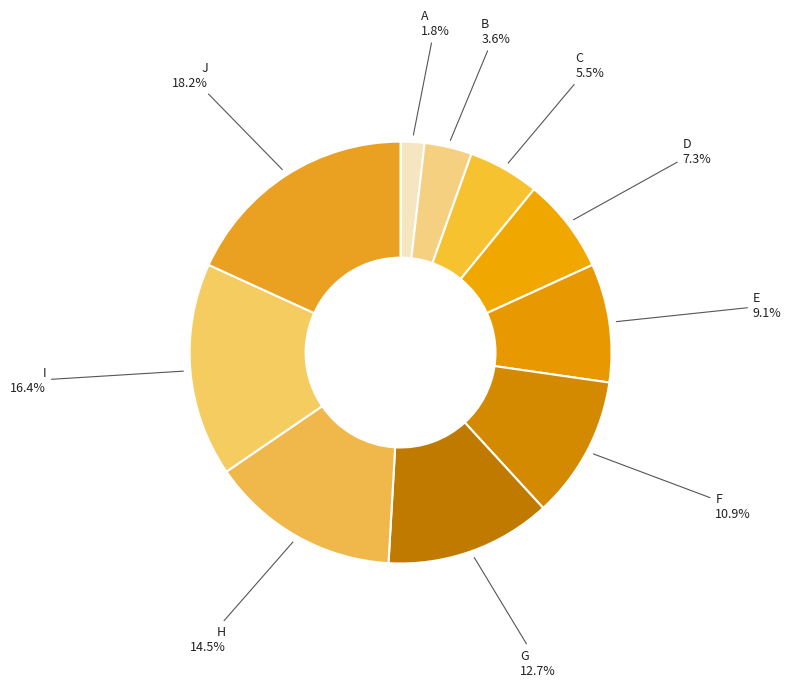

Which slice is the largest?

J